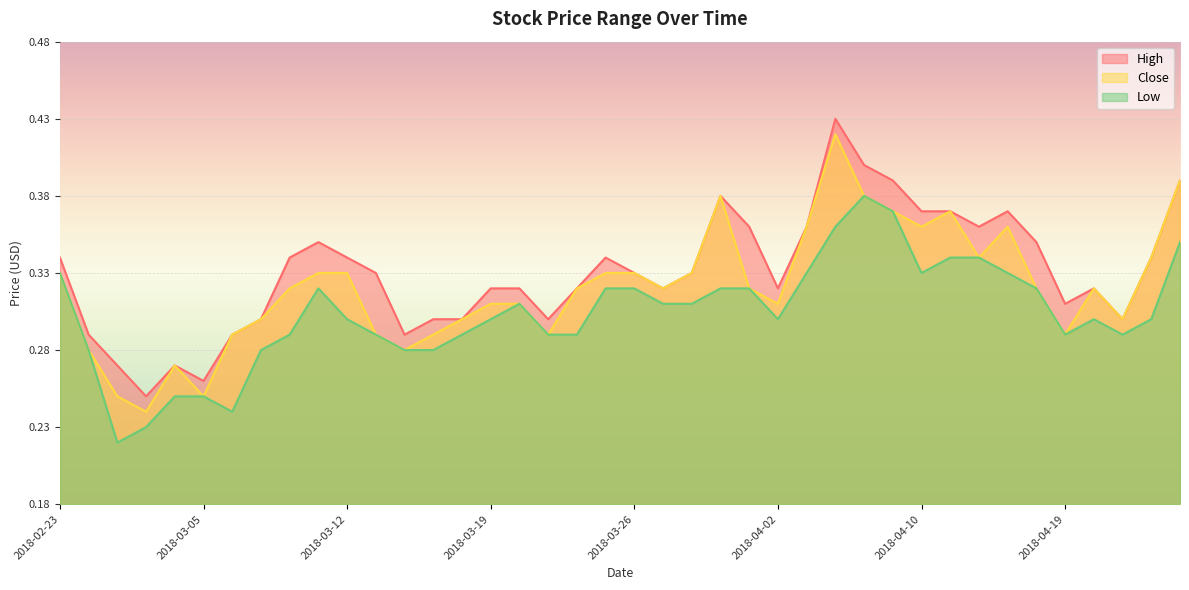

Which label corresponds to the smallest value in the chart?

2018-02-27